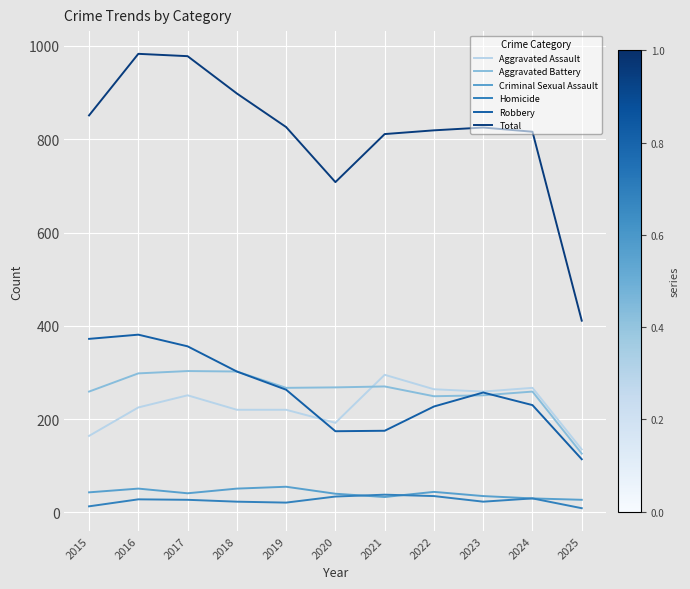

True or false: Total has a value of 436 at 2020.

False